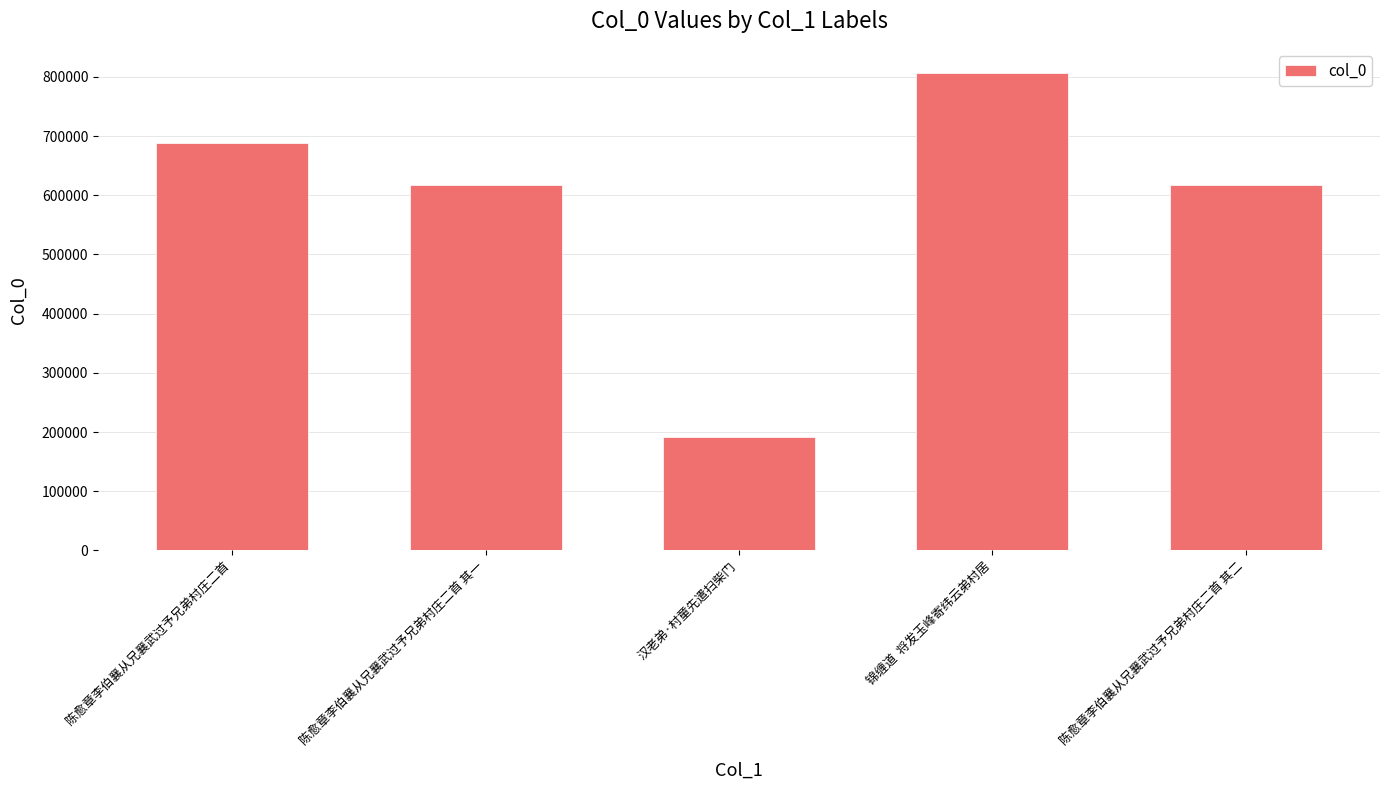

What is the difference between the second highest and second lowest values?

70757